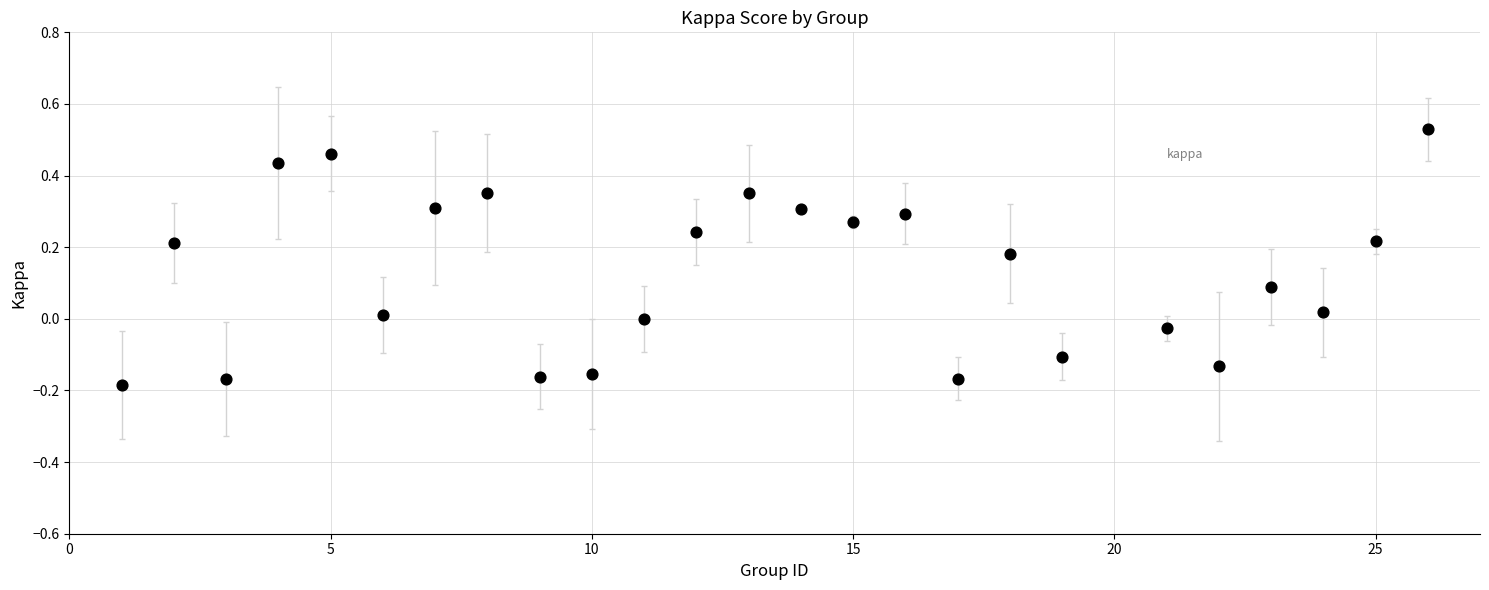

What is the range of Y values (max minus min)?

0.7